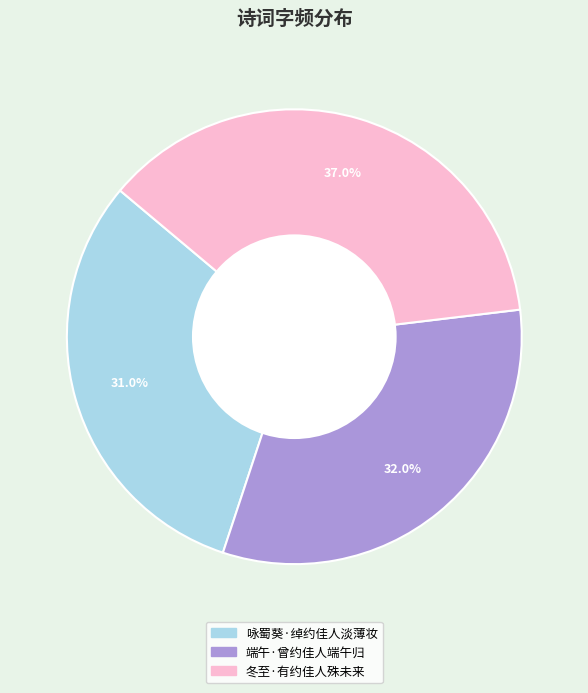

Is it true that 咏蜀葵·绰约佳人淡薄妆 is 31% of the pie?

True